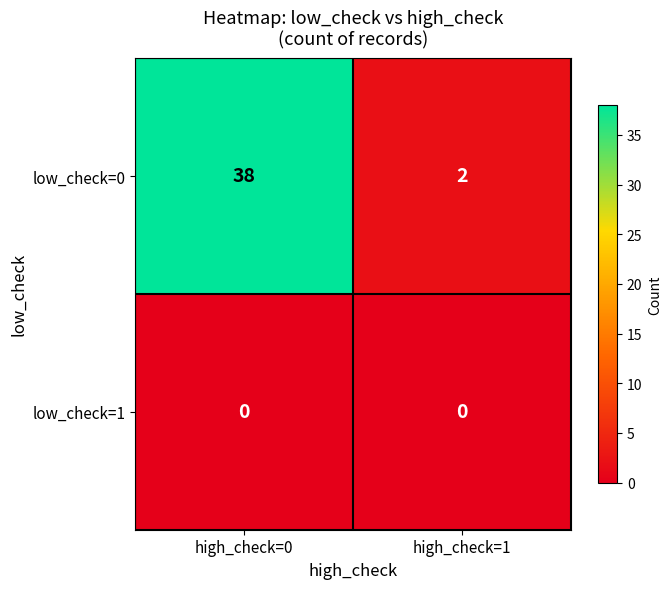

Between high_check=0 and high_check=1, which series saw the biggest shift?

low_check=0